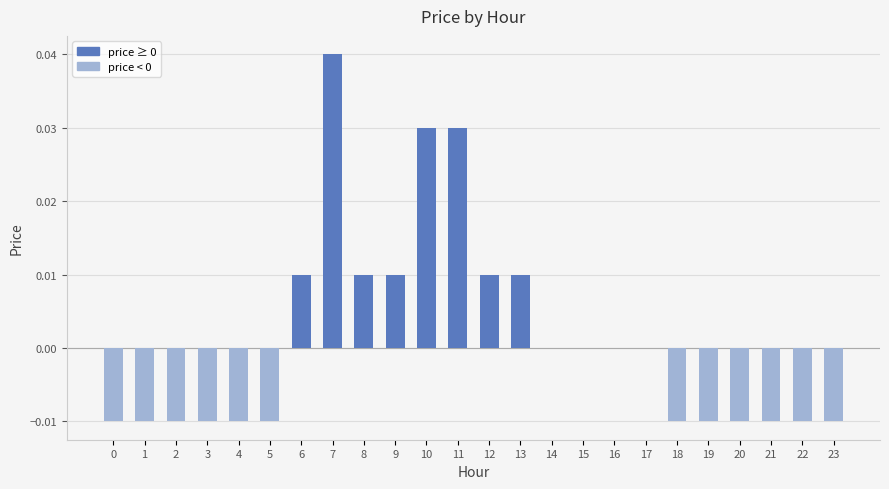

Which has a higher value, 10 or 7?

7